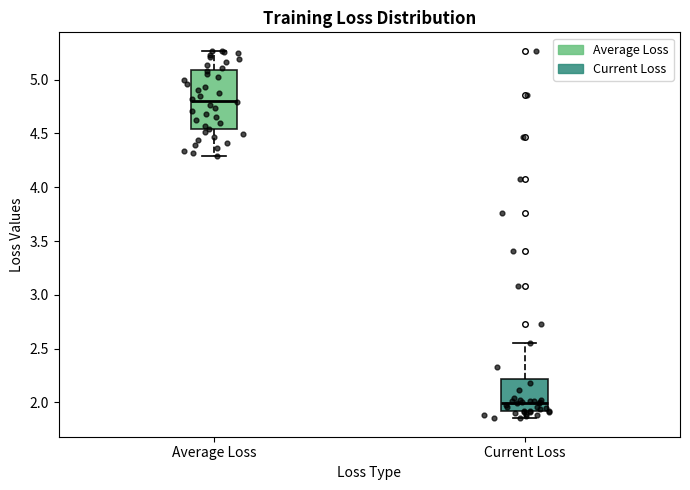

Which box's median line is the highest?

Average Loss